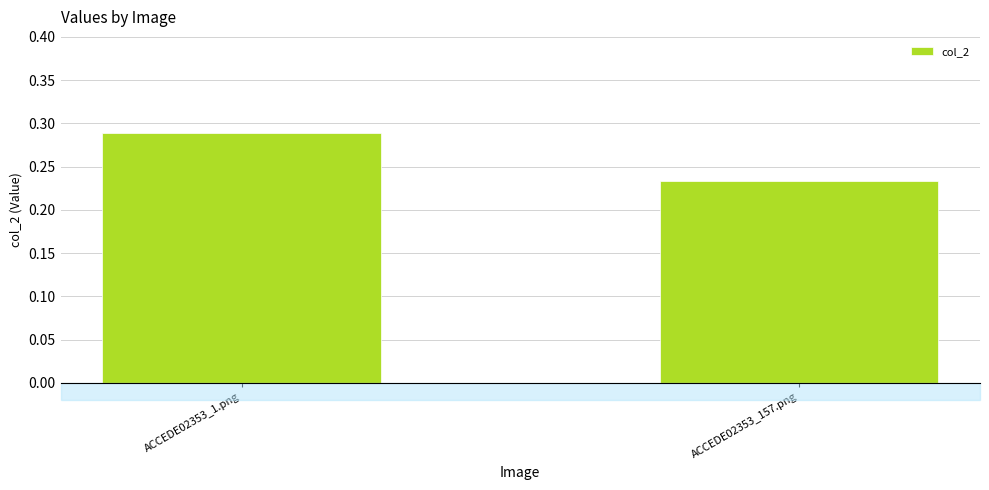

True or false: the data shows 0.2 at ACCEDE02353_1.png.

False